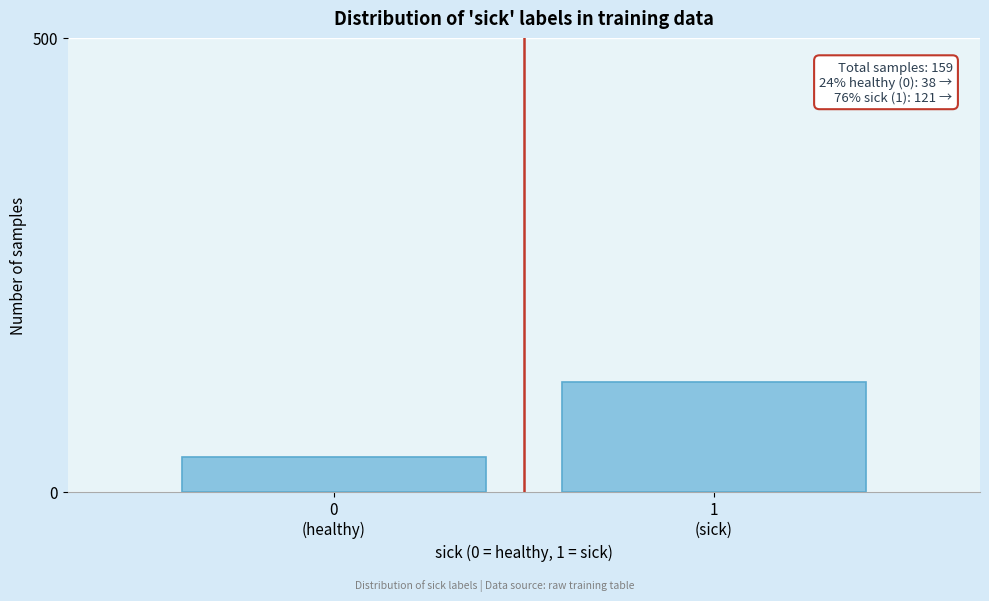

Reading right to left, extract all data points from this chart.

121	38